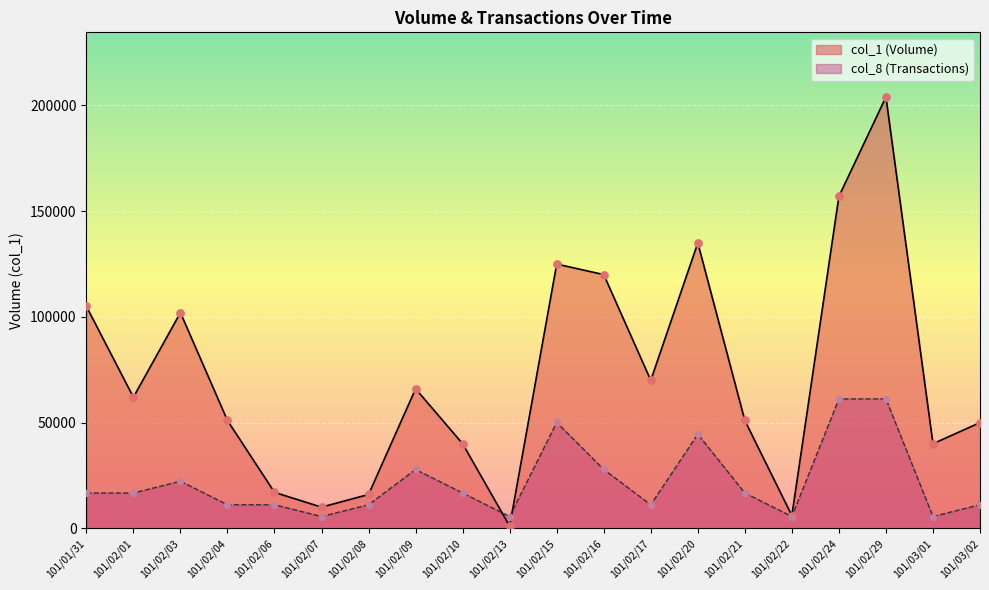

Is the value of col_1 at 101/02/09 greater than the value of col_8 at 101/03/01?

Yes